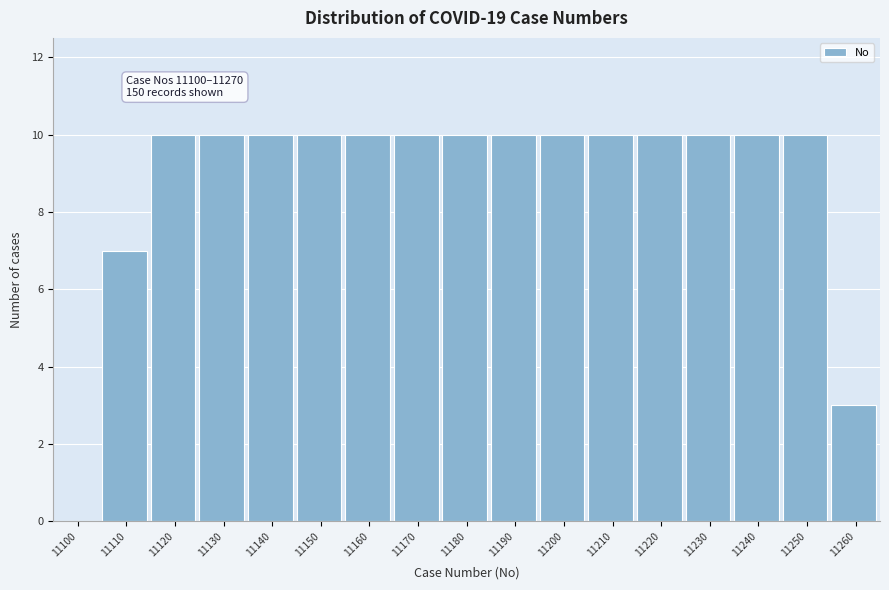

Reading left to right, transcribe all the data shown in this chart.

11100=0	11110=7	11120=10	11130=10	11140=10	11150=10	11160=10	11170=10	11180=10	11190=10	11200=10	11210=10	11220=10	11230=10	11240=10	11250=10	11260=3